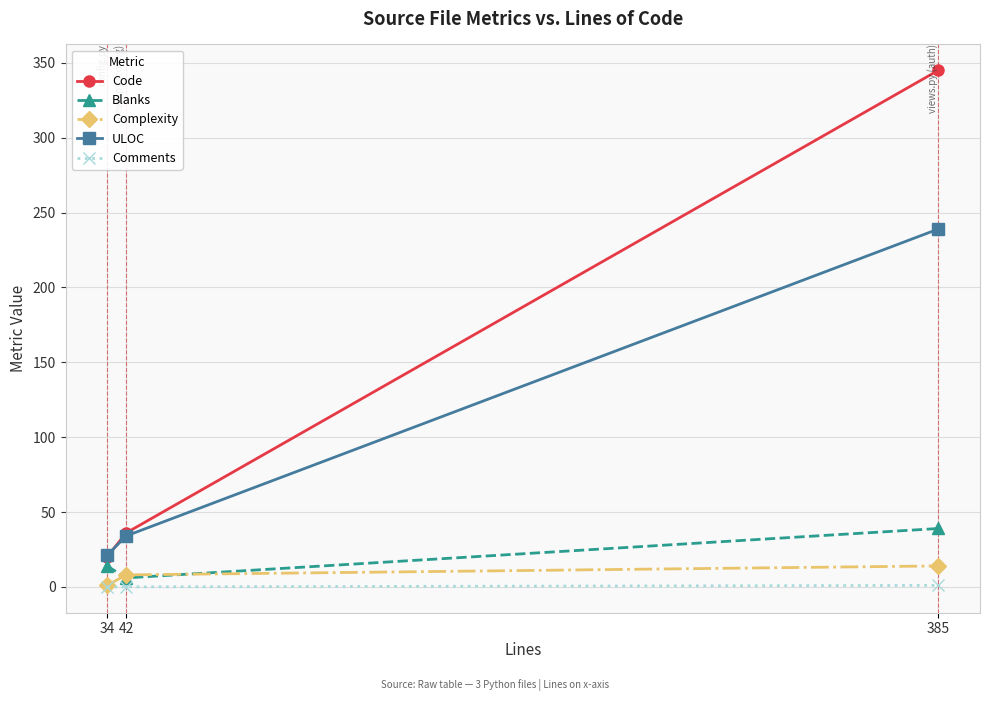

At which label does Blanks reach its peak?

385